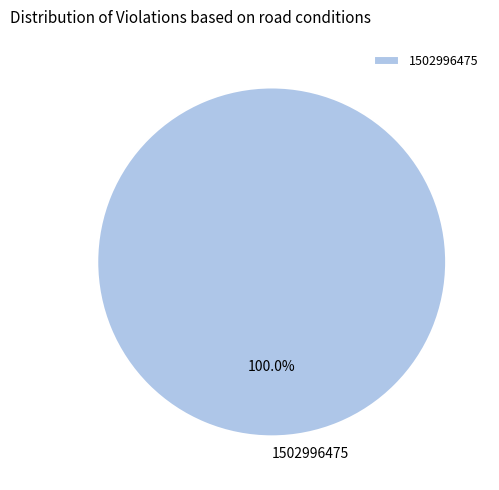

Rank the categories by value from lowest to highest.

1502996475